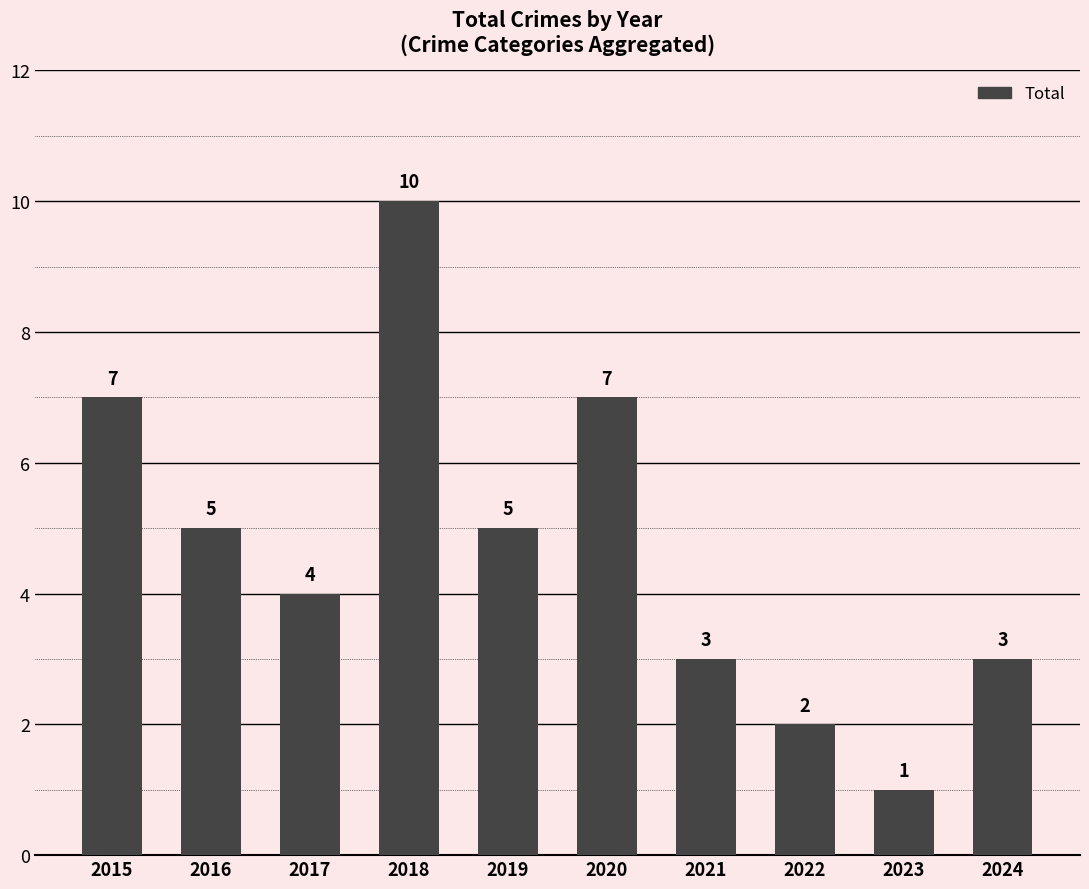

What is the difference between the values at 2023 and 2016?

4